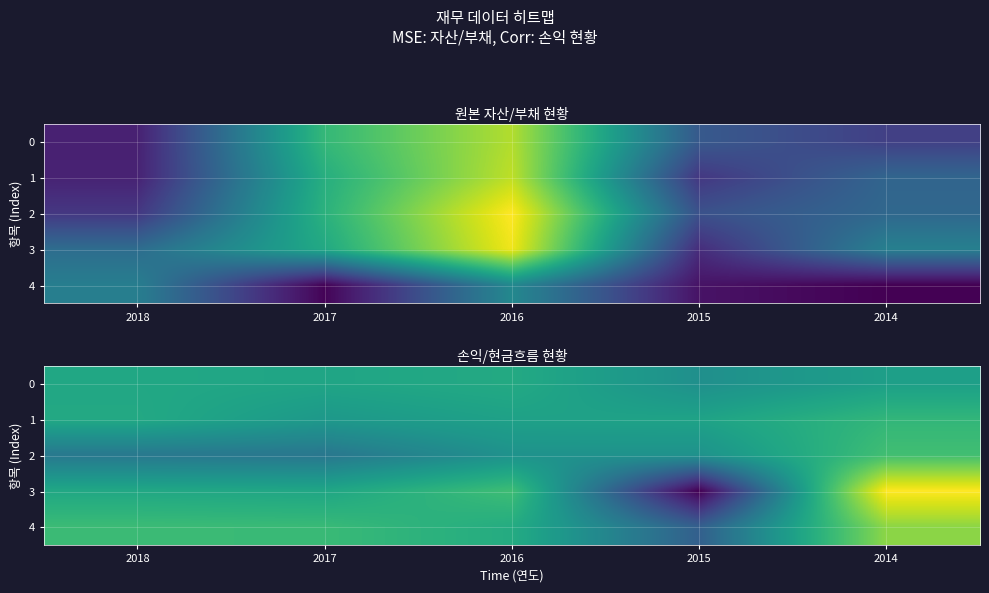

At 2018, list the series in order from smallest to largest.

2, 0, 3, 1, 4